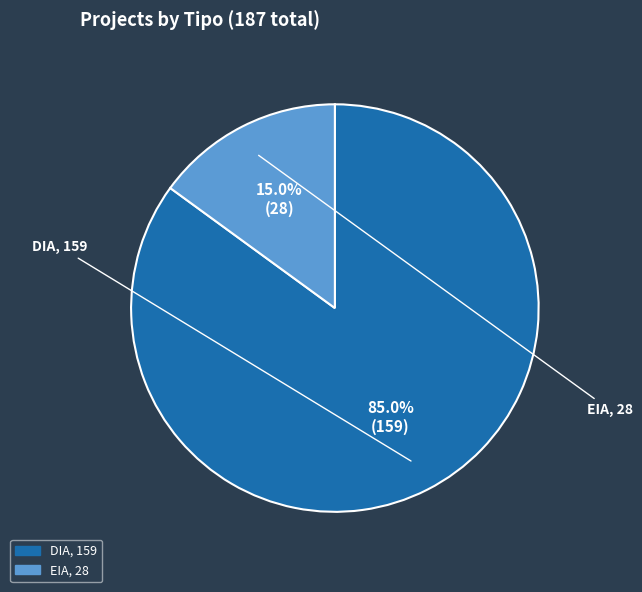

Which slice is the smallest?

EIA